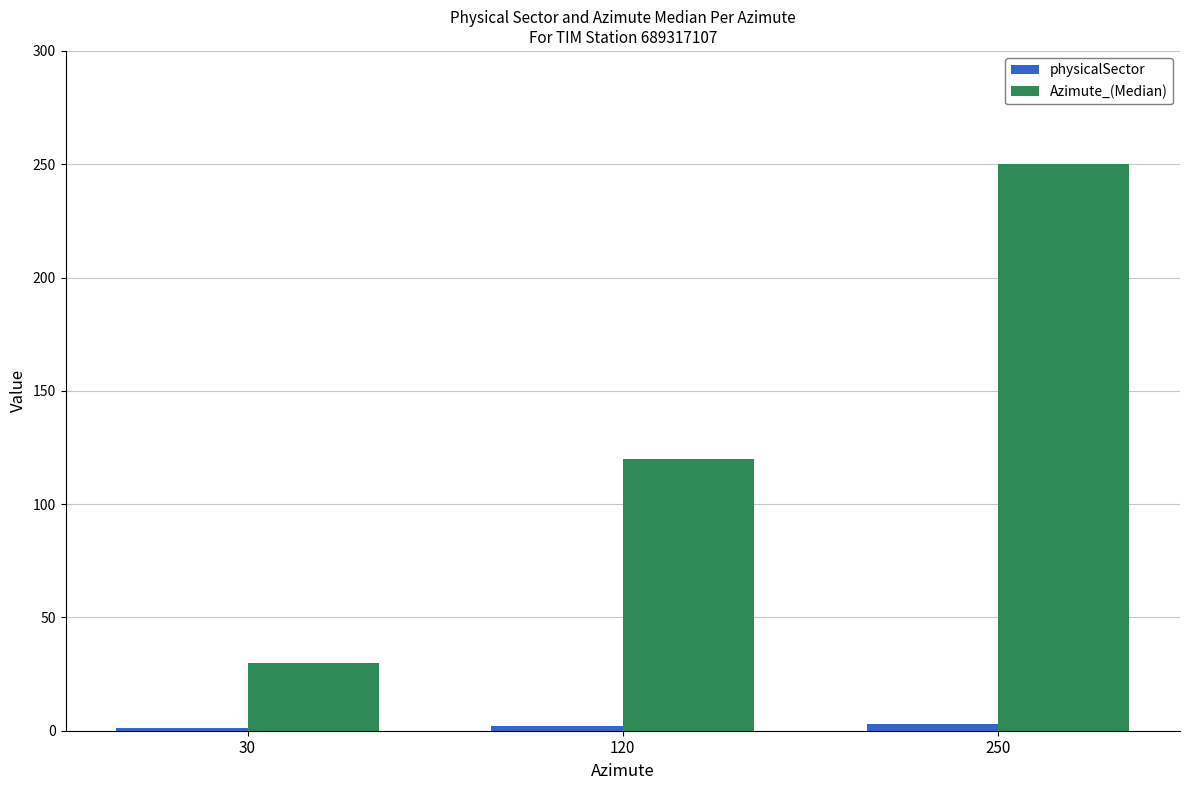

How many data points in Azimute_(Median) are less than 120?

1